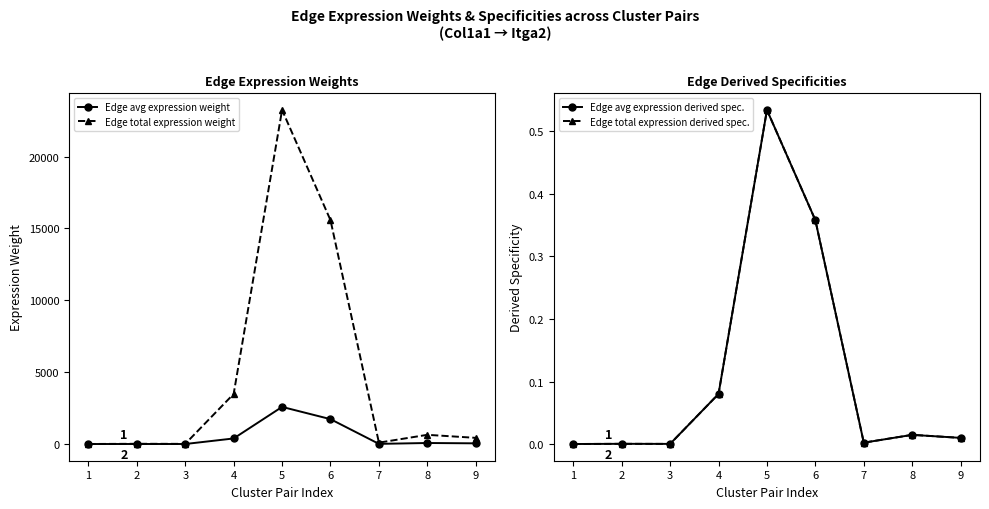

Reading right to left, extract all data points from this chart.

Edge avg expression weight: 9=47.7	8=71.2	7=10.7	6=1730.8	5=2583.2	4=387.4	3=1.2	2=1.8	1=0.3
Edge total expression weight: 9=429.2	8=640.6	7=96.1	6=15577.3	5=23249.0	4=3486.4	3=11.0	2=16.4	1=2.5
Edge avg expression derived spec.: 9=0.0	8=0.0	7=0.0	6=0.4	5=0.5	4=0.1	3=0.0	2=0.0	1=0.0
Edge total expression derived spec.: 9=0.0	8=0.0	7=0.0	6=0.4	5=0.5	4=0.1	3=0.0	2=0.0	1=0.0